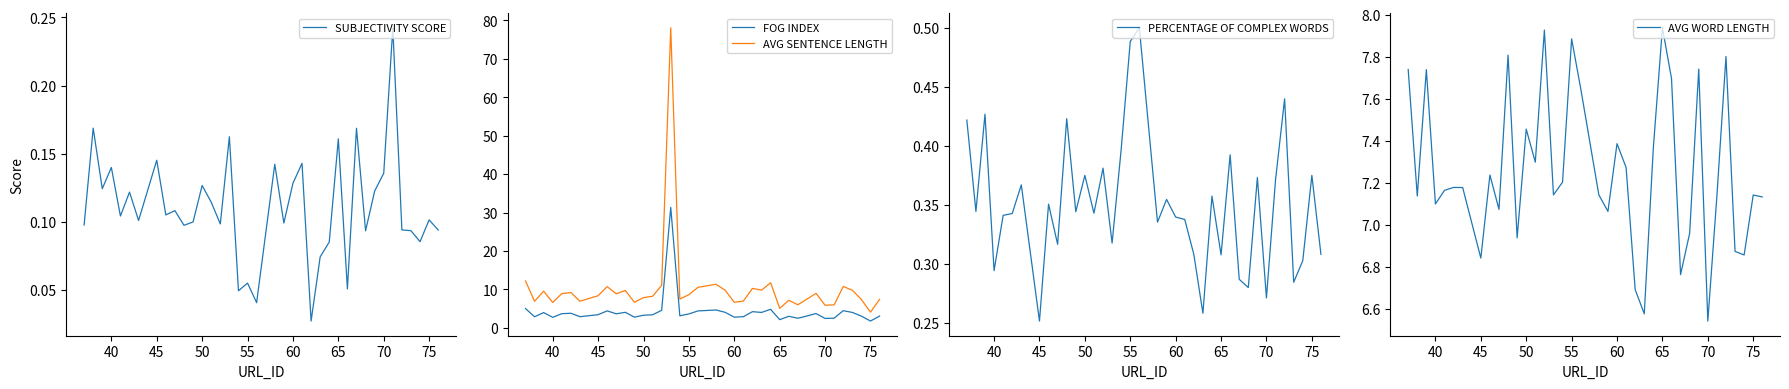

At how many categories does at least one series exceed 44?

1